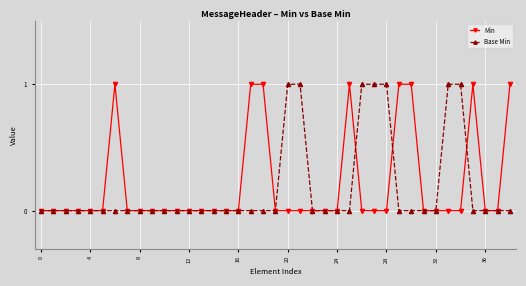

True or false: Min has more than 2 points higher than both neighbors.

True